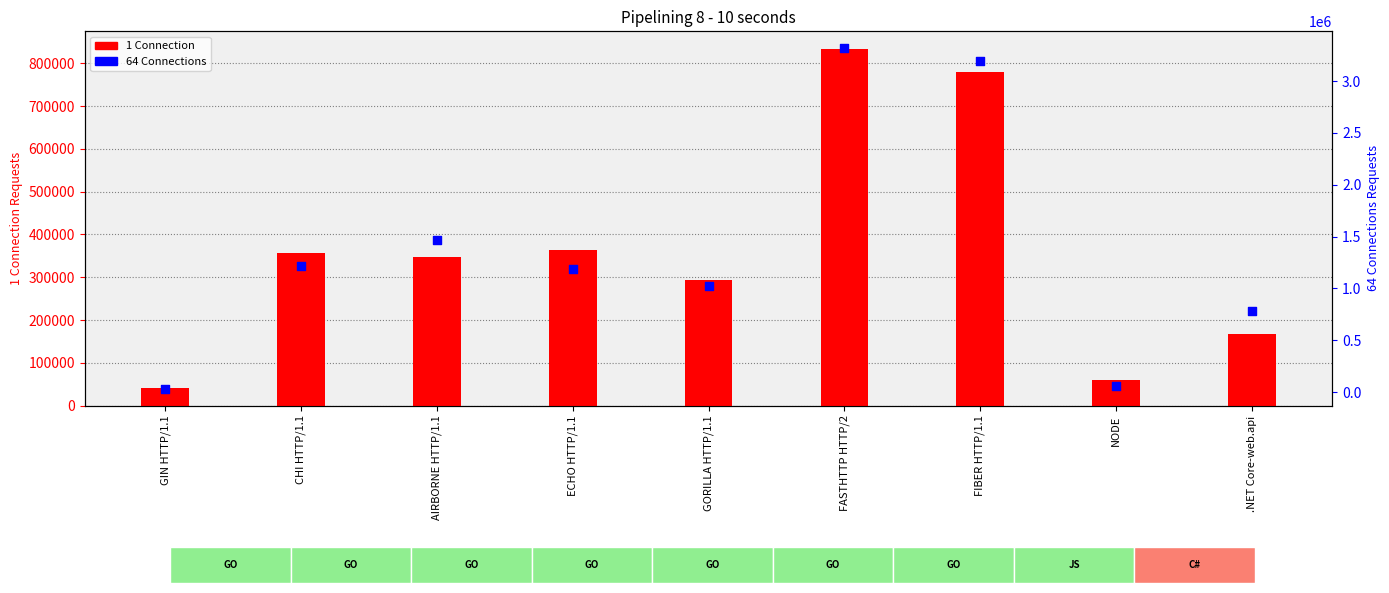

What are all the series names shown in the legend?

1 Connection, 64 Connections